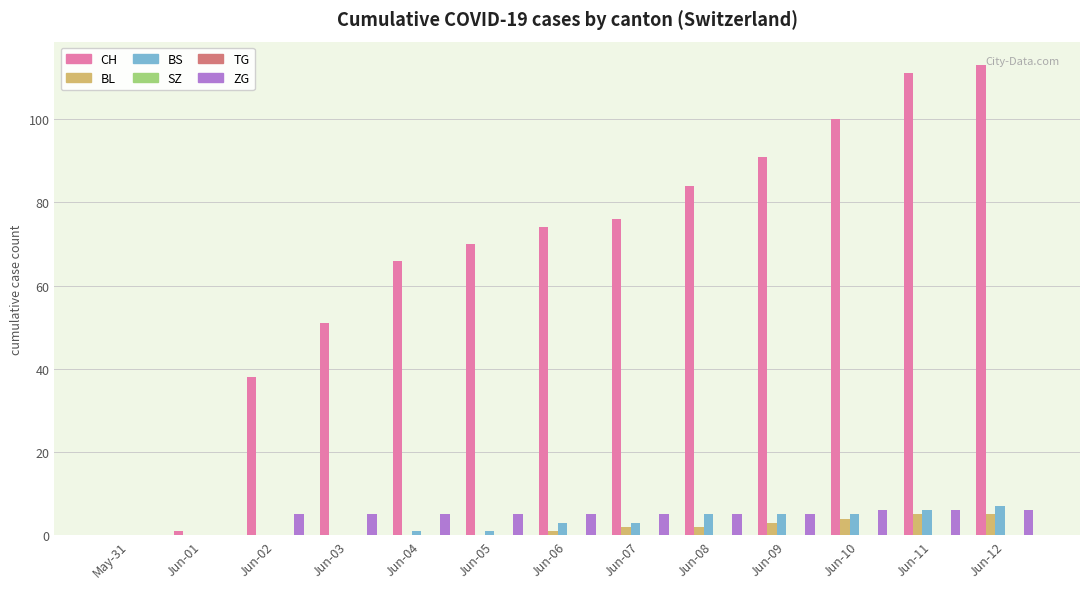

Reading left to right, list all the values displayed in this chart.

CH: May-31=0	Jun-01=1	Jun-02=38	Jun-03=51	Jun-04=66	Jun-05=70	Jun-06=74	Jun-07=76	Jun-08=84	Jun-09=91	Jun-10=100	Jun-11=111	Jun-12=113
BL: May-31=0	Jun-01=0	Jun-02=0	Jun-03=0	Jun-04=0	Jun-05=0	Jun-06=1	Jun-07=2	Jun-08=2	Jun-09=3	Jun-10=4	Jun-11=5	Jun-12=5
BS: May-31=0	Jun-01=0	Jun-02=0	Jun-03=0	Jun-04=1	Jun-05=1	Jun-06=3	Jun-07=3	Jun-08=5	Jun-09=5	Jun-10=5	Jun-11=6	Jun-12=7
SZ: May-31=0	Jun-01=0	Jun-02=0	Jun-03=0	Jun-04=0	Jun-05=0	Jun-06=0	Jun-07=0	Jun-08=0	Jun-09=0	Jun-10=0	Jun-11=0	Jun-12=0
TG: May-31=0	Jun-01=0	Jun-02=0	Jun-03=0	Jun-04=0	Jun-05=0	Jun-06=0	Jun-07=0	Jun-08=0	Jun-09=0	Jun-10=0	Jun-11=0	Jun-12=0
ZG: May-31=0	Jun-01=0	Jun-02=5	Jun-03=5	Jun-04=5	Jun-05=5	Jun-06=5	Jun-07=5	Jun-08=5	Jun-09=5	Jun-10=6	Jun-11=6	Jun-12=6